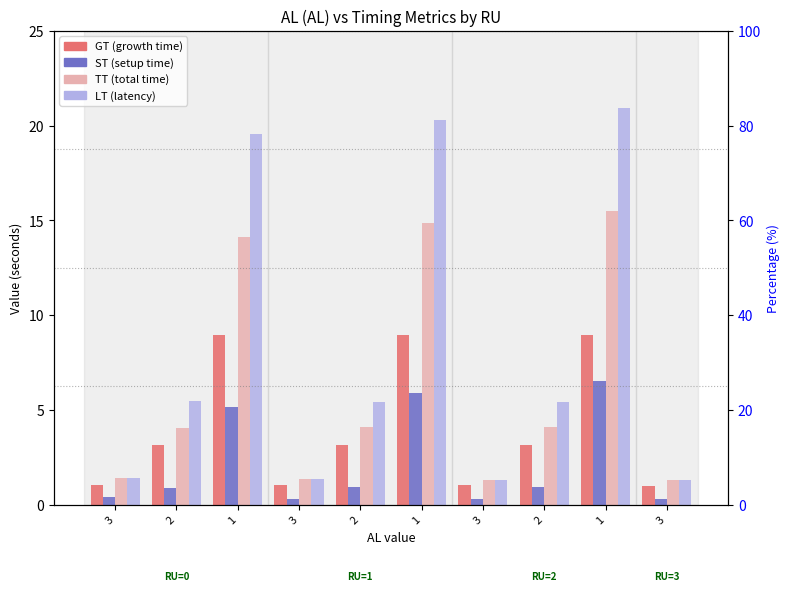

What is the value of the GT bar at the 4th from the left?

1.0